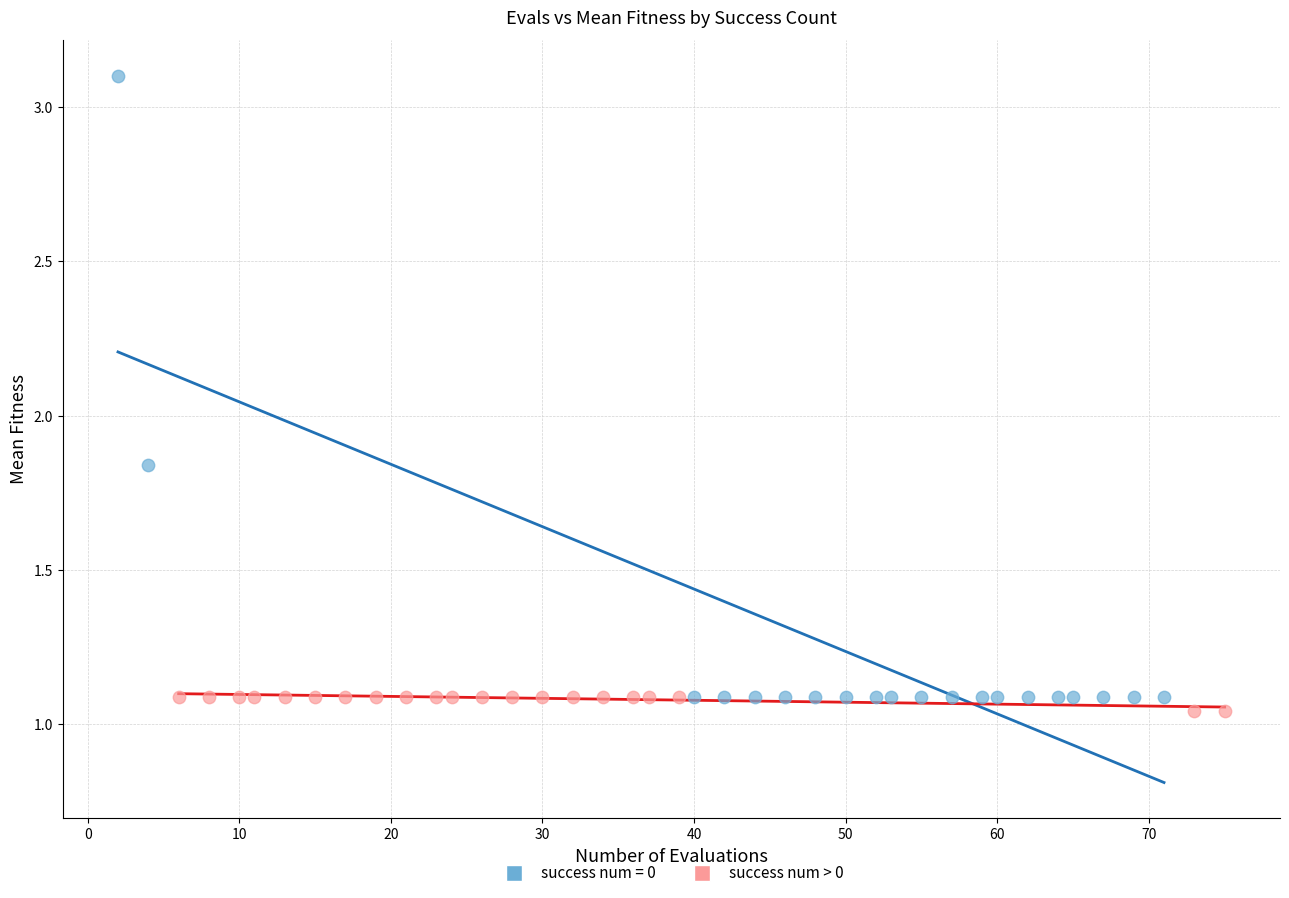

Which series contains the highest Y value?

success num = 0